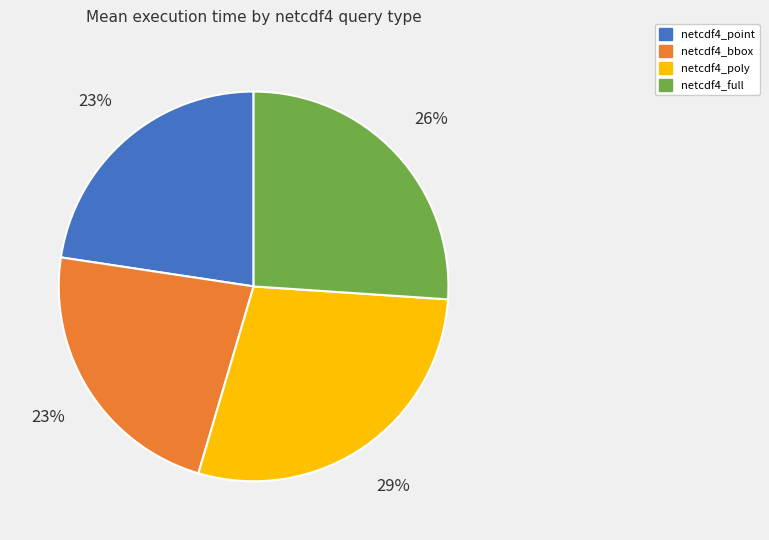

Combined, do netcdf4_point and netcdf4_poly account for over 50%?

Yes